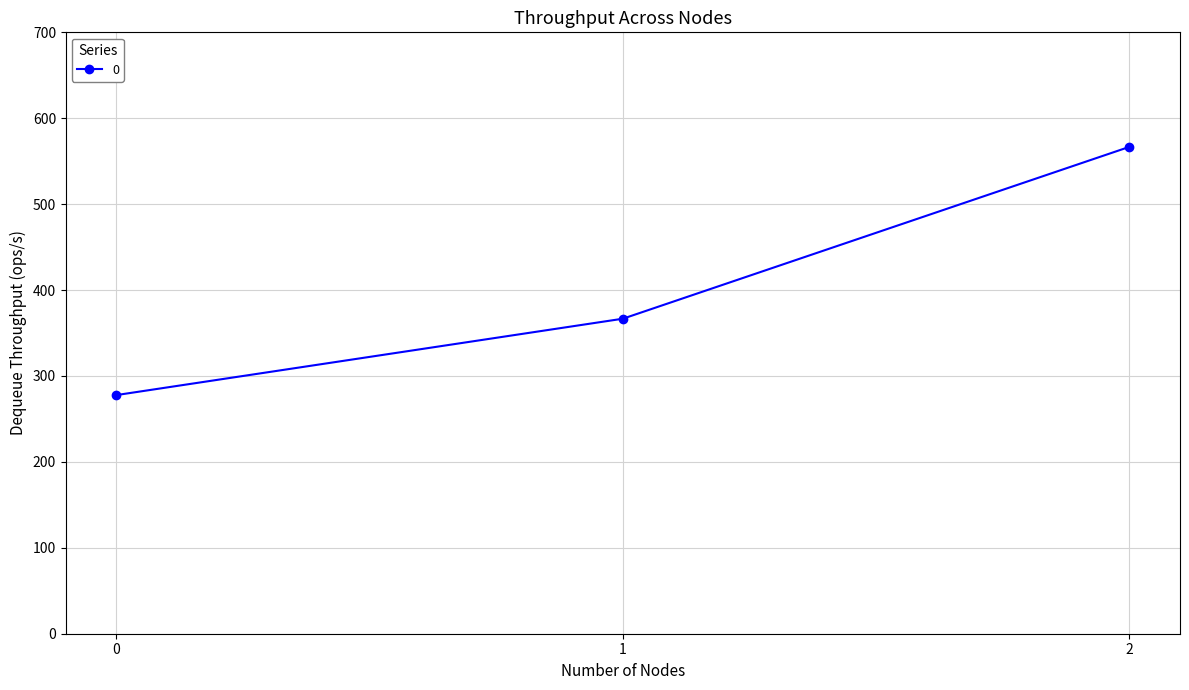

What is the ratio of the value at 0 to the value at 2?

0.5